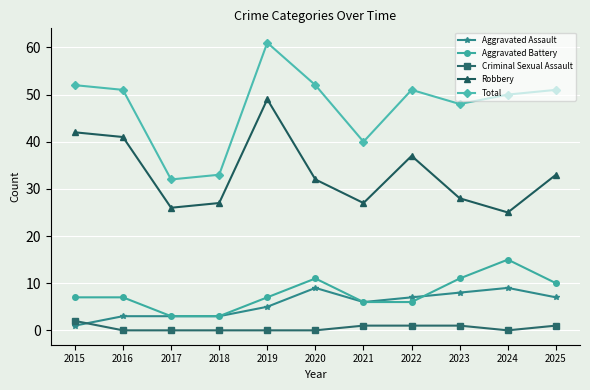

Between 2015 and 2018, which series saw the biggest shift?

Total